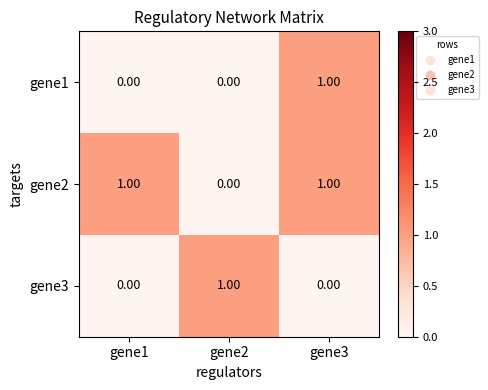

How many distinct data groups are displayed?

3